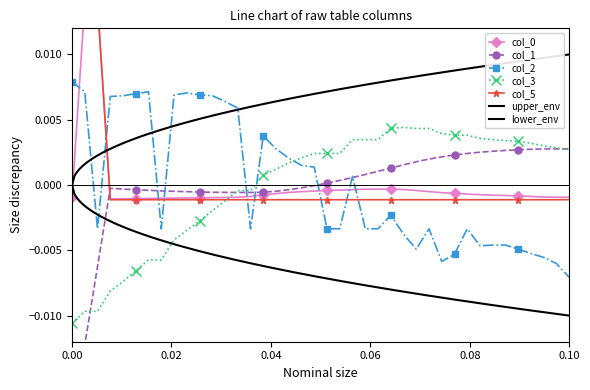

True or false: col_3 and col_2 cross at least once.

True